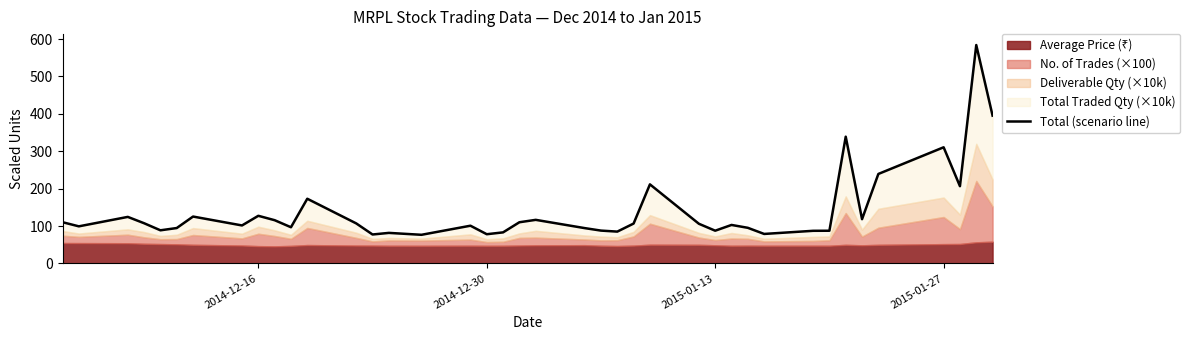

What is the value of the 40th point from the left?

395.1